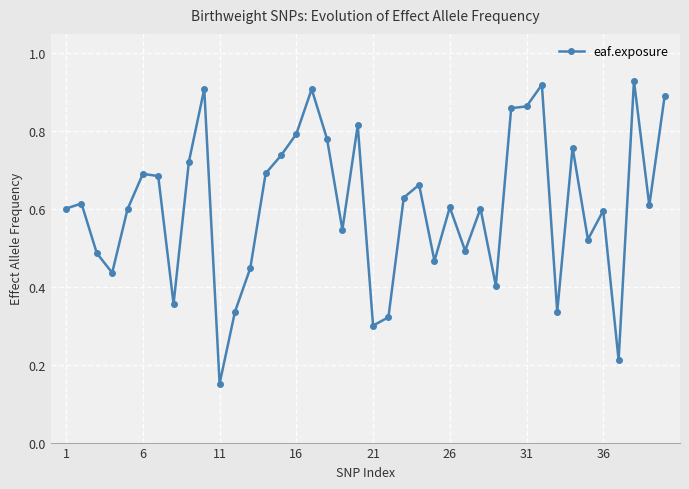

What is the sum of all values?

24.3